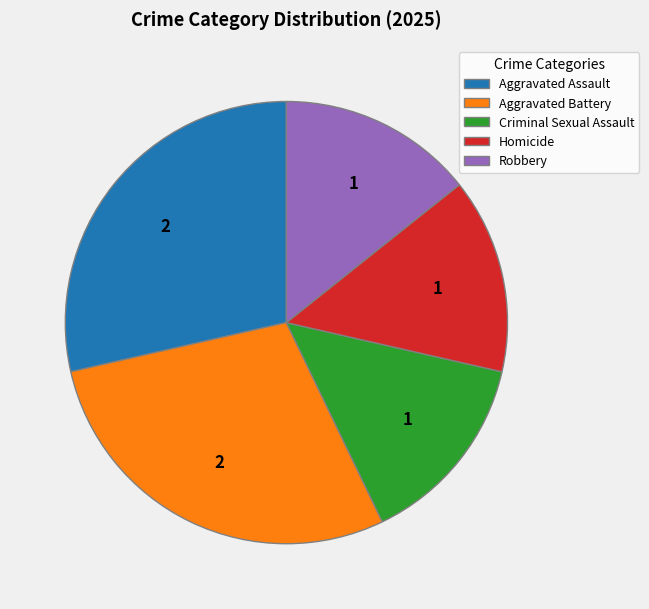

Which has a higher value, Aggravated Battery or Criminal Sexual Assault?

Aggravated Battery